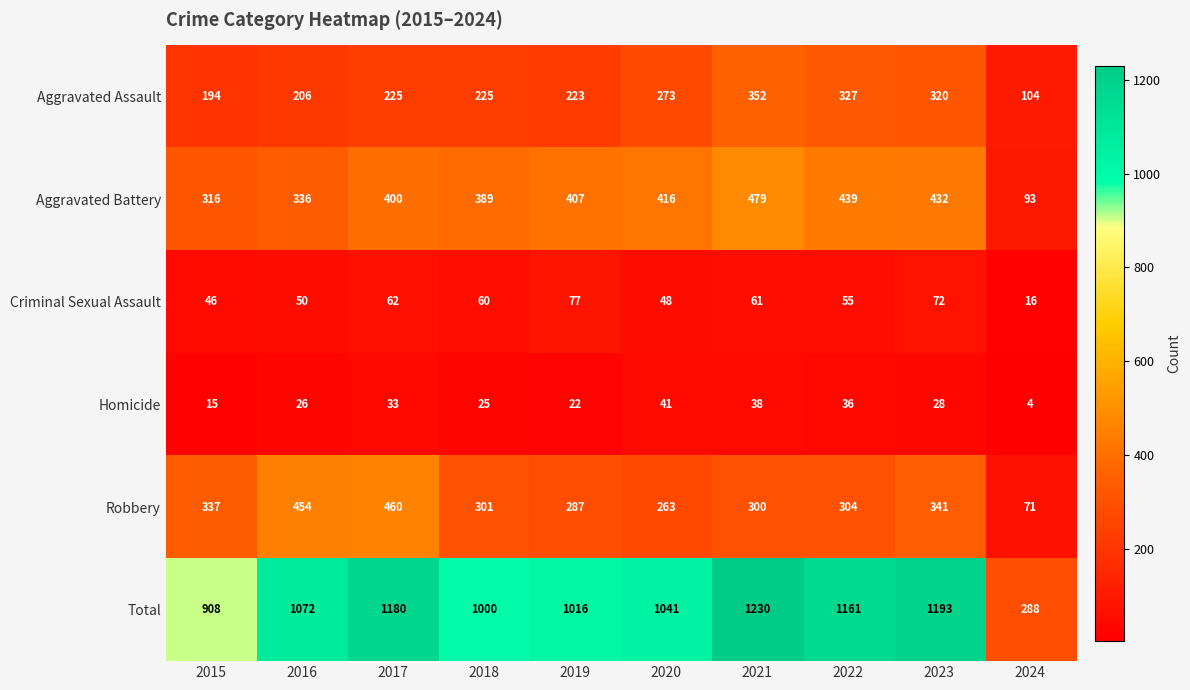

At 2021, list the series in order from largest to smallest.

Total, Aggravated Battery, Aggravated Assault, Robbery, Criminal Sexual Assault, Homicide